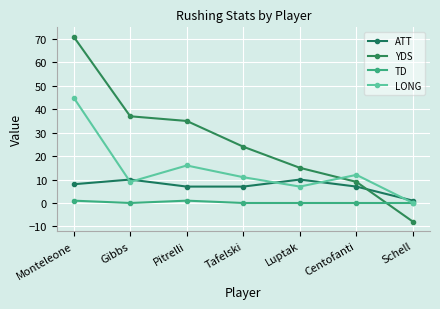

True or false: TD and ATT intersect in this chart.

False